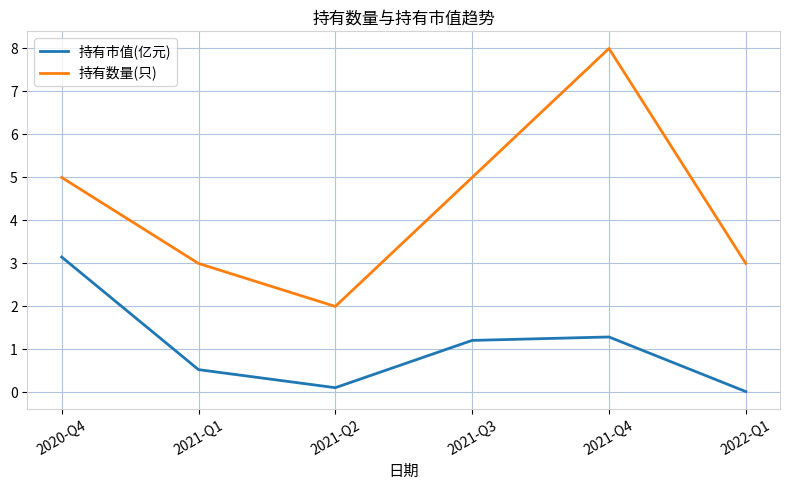

Between 2020-Q4 and 2021-Q1, which series saw the biggest shift?

持有市值(亿元)